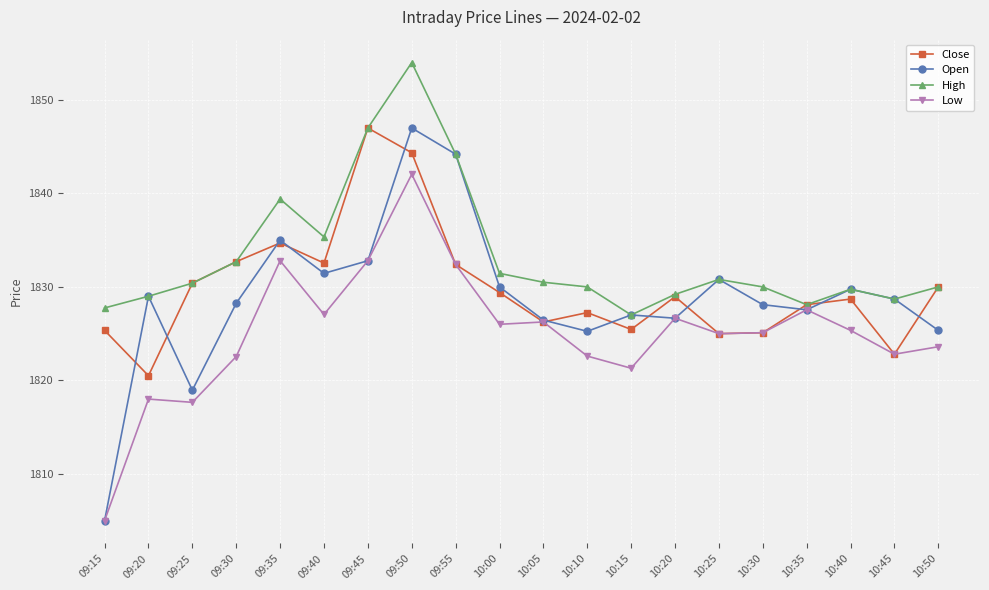

True or false: Close has a value of 684.3 at 09:50.

False